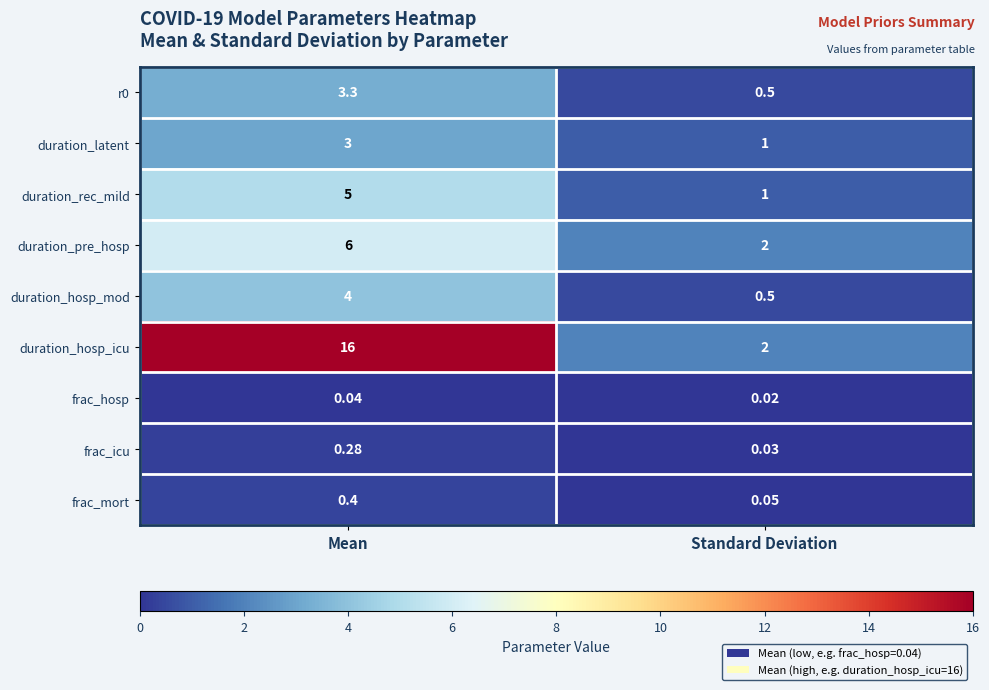

Which series has the largest range (max minus min)?

duration_hosp_icu